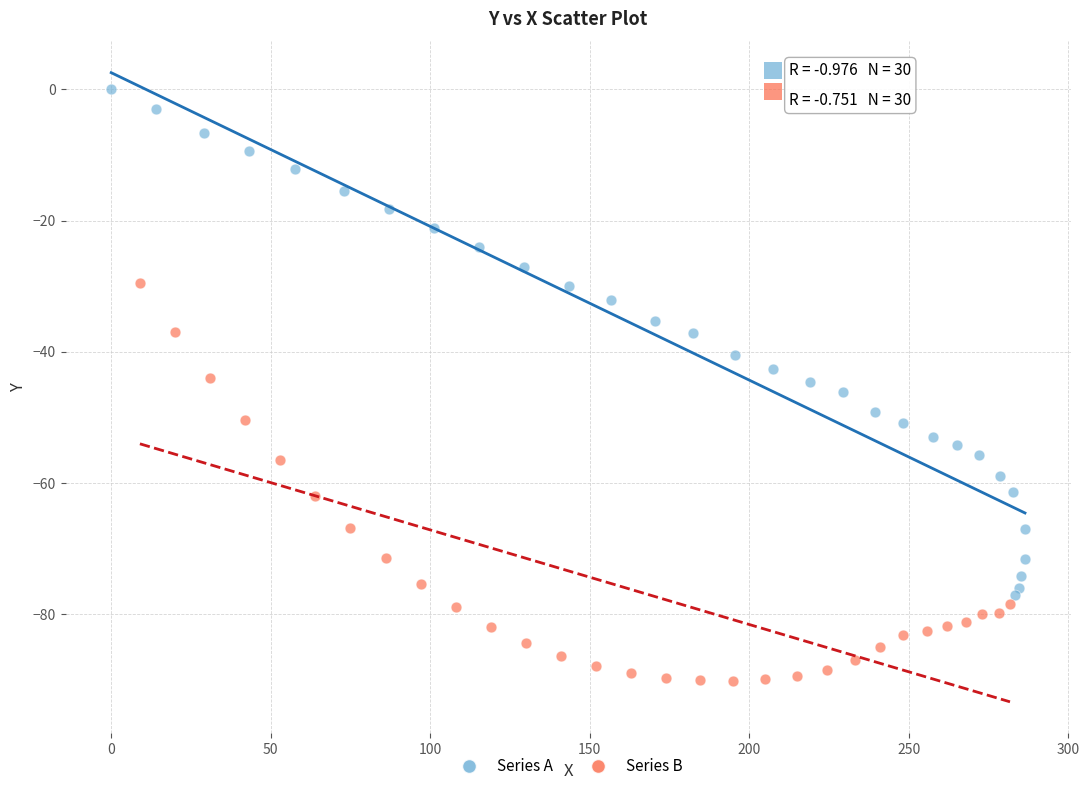

Which series reaches the minimum Y coordinate?

Series B